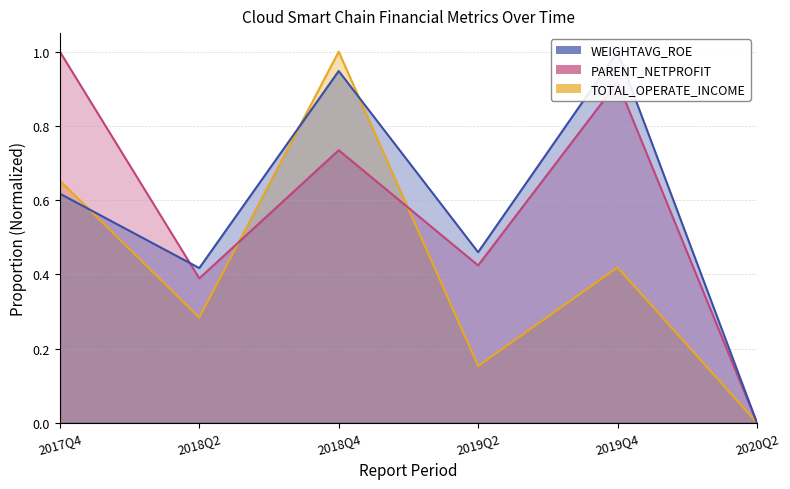

What is the difference between the TOTAL_OPERATE_INCOME values at 2018Q2 and 2019Q4?

0.1